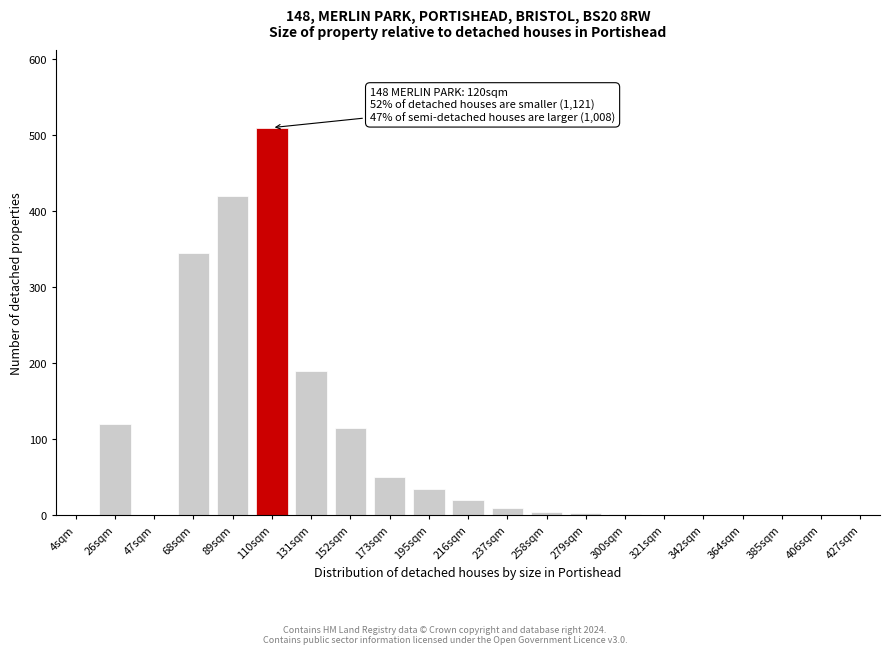

Where is the data nearest to the value 255?

131sqm